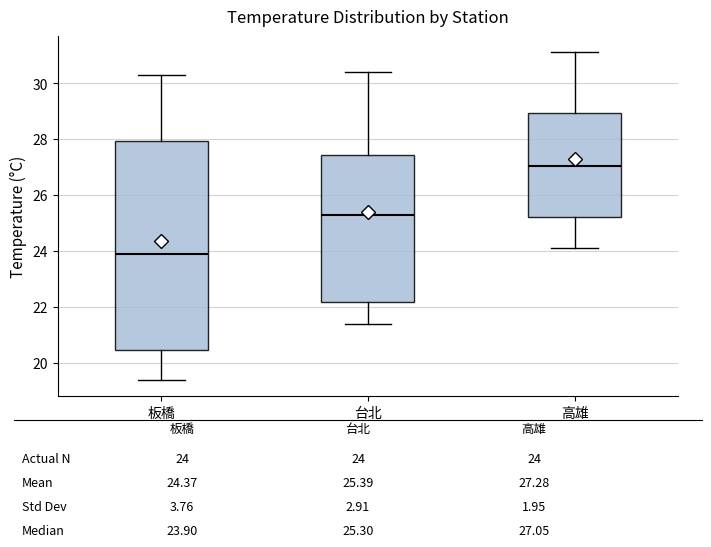

Where does the upper whisker of the box for 台北 end on the y-axis? The values are not printed on the chart, so give them approximately, as read against the axis.

30.4